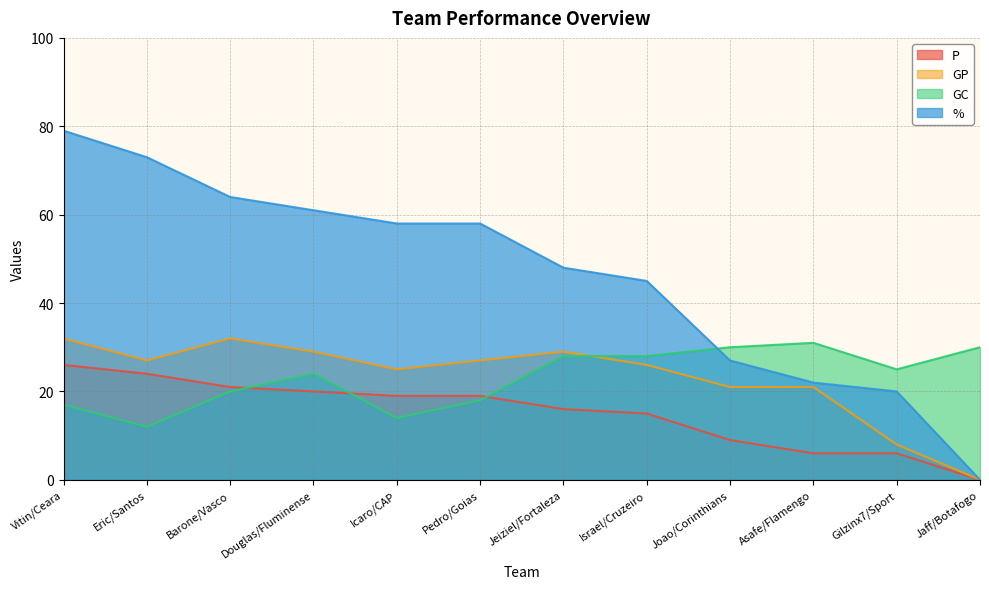

Which series changed the most between Icaro/CAP and Joao/Corinthians?

%